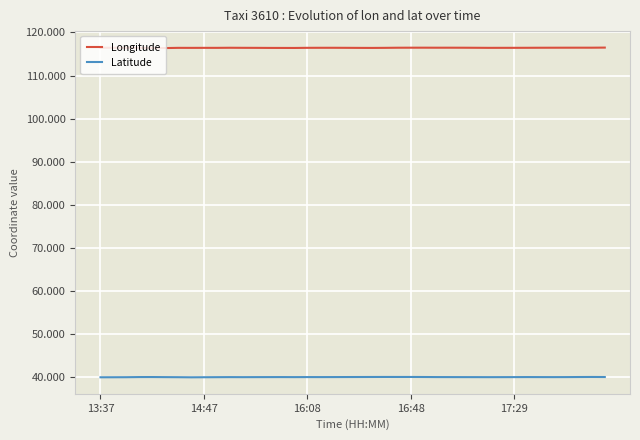

In Latitude, how many points are lower than both neighbors (excluding endpoints)?

7